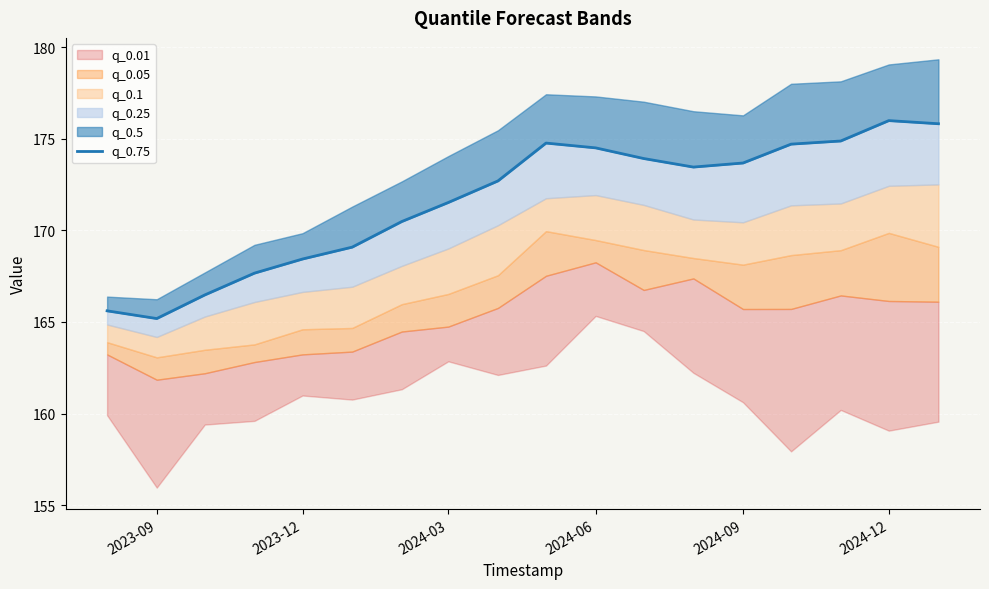

How many data points are less than 173?

9